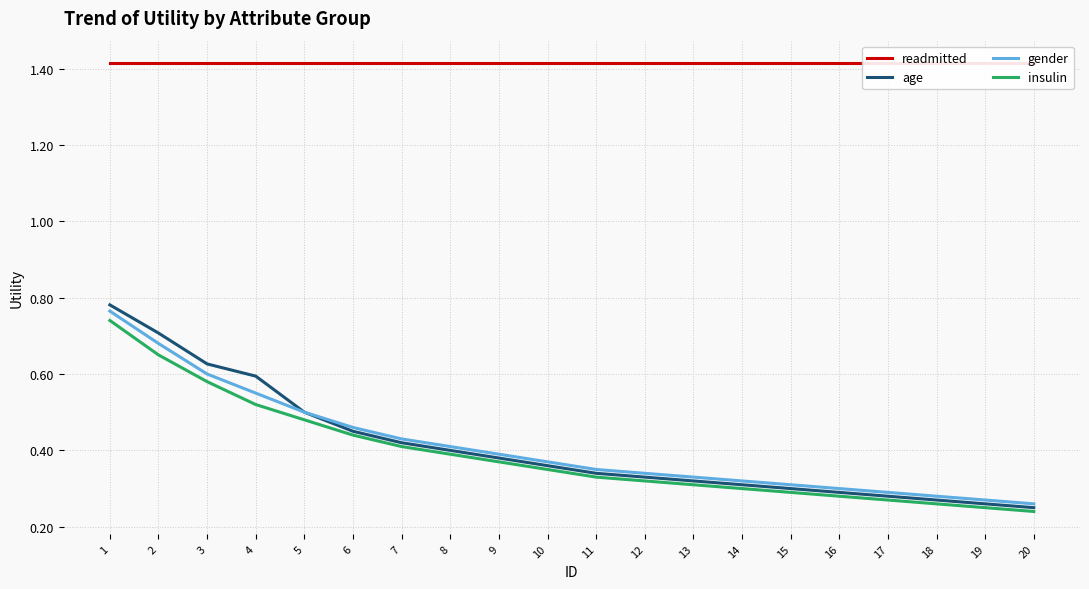

Read the gender value at 18.

0.3